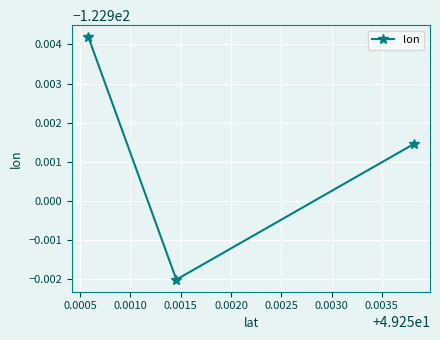

What is the average value?

-122.9